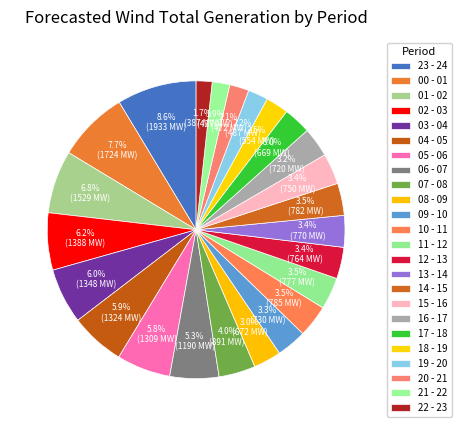

What portion of the pie excludes 10 - 11?

96.5%